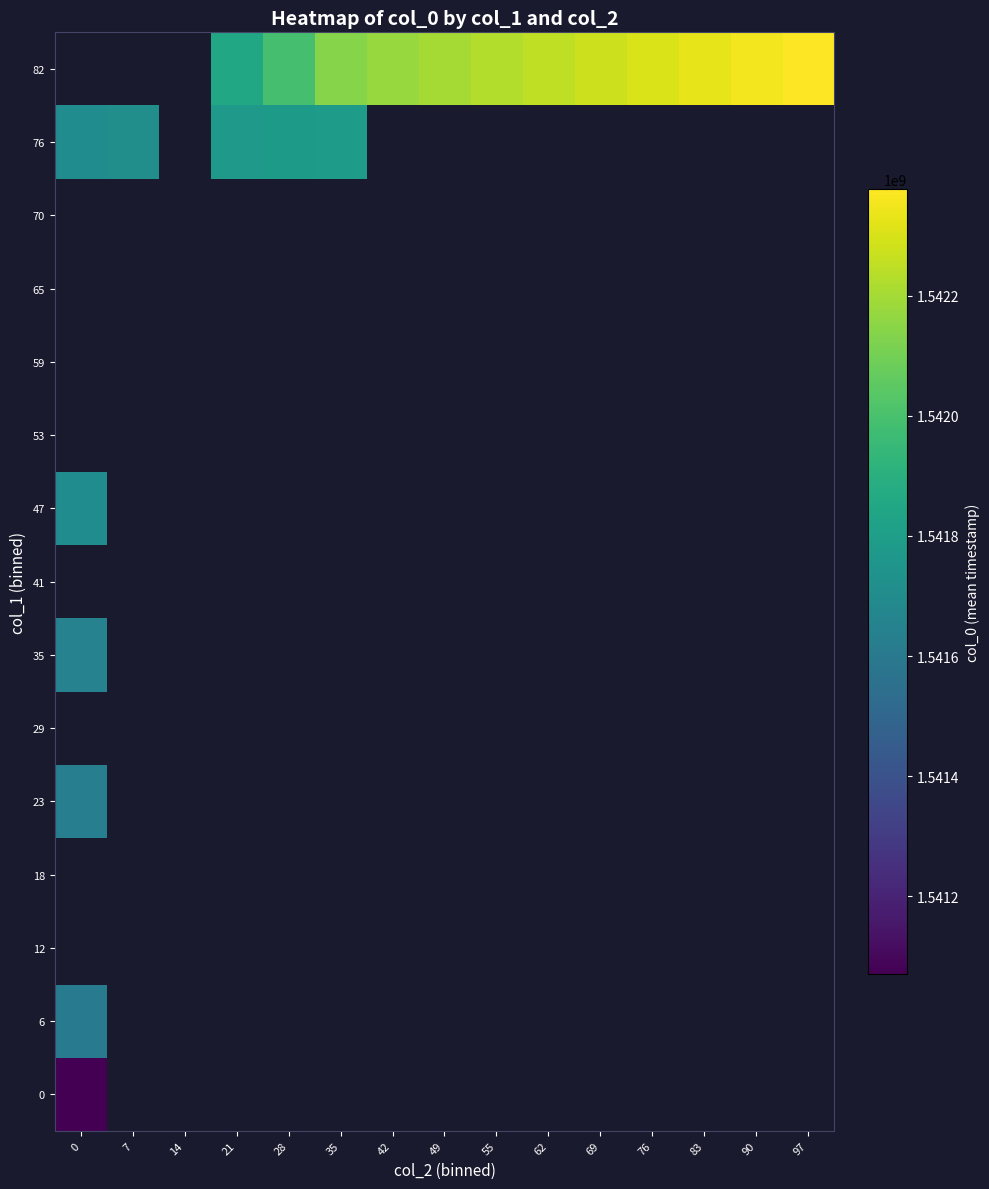

Is the value of 53 at 28 greater than the value of 29 at 0?

No